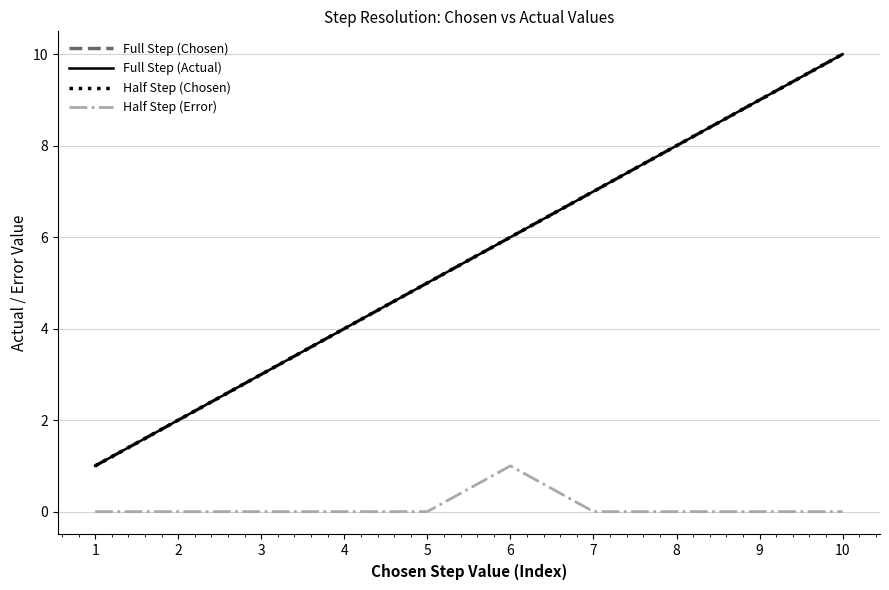

What is the value of the Full Step (Chosen) point at the 7th from the left?

7